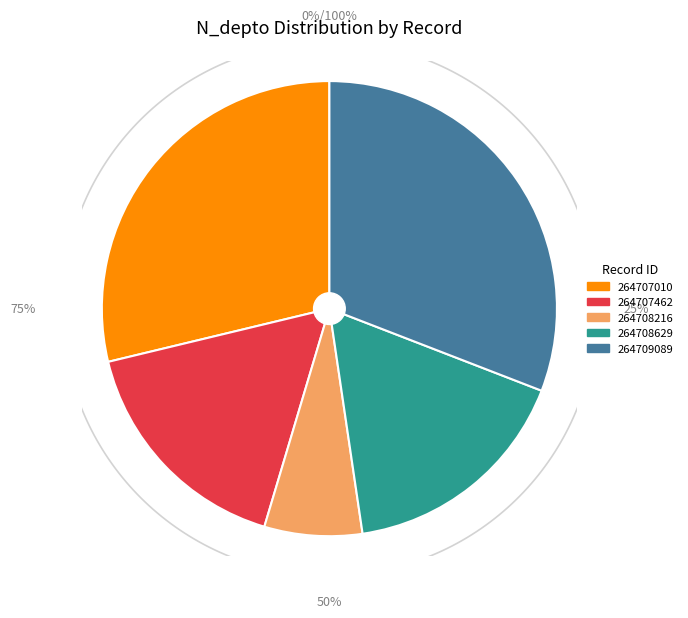

What portion of the pie excludes 264708629?

83.2%